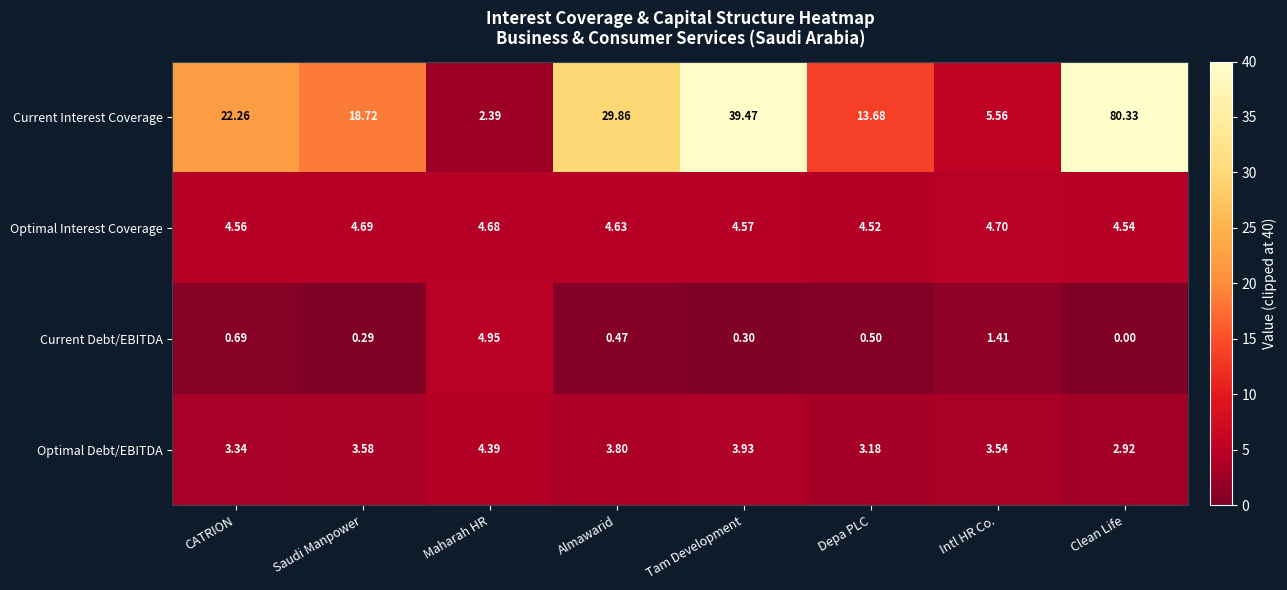

Which category has the lowest value in the Optimal Debt/EBITDA series?

Clean Life